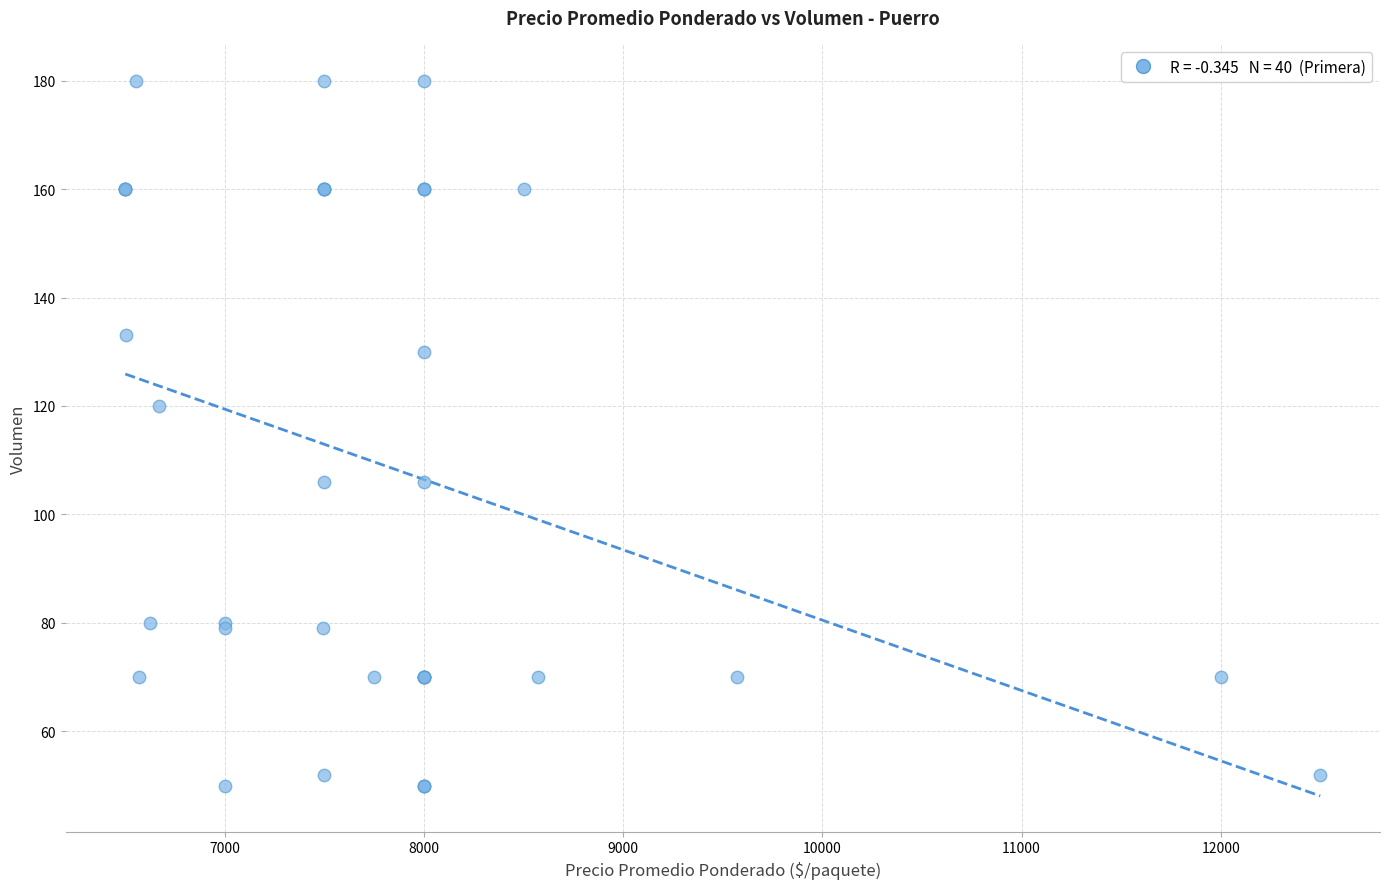

What Y value in the scatter plot is closest to 115?

120